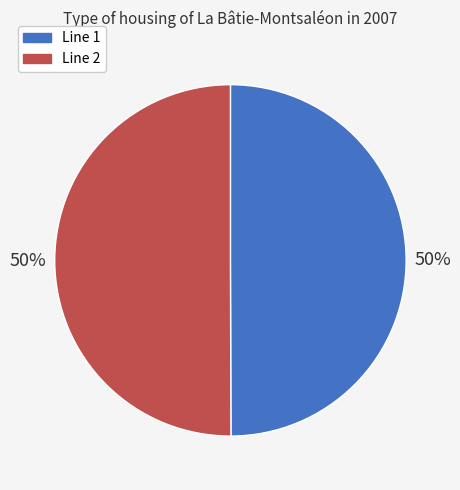

The Line 2 slice represents 63% of the pie. True or false?

False